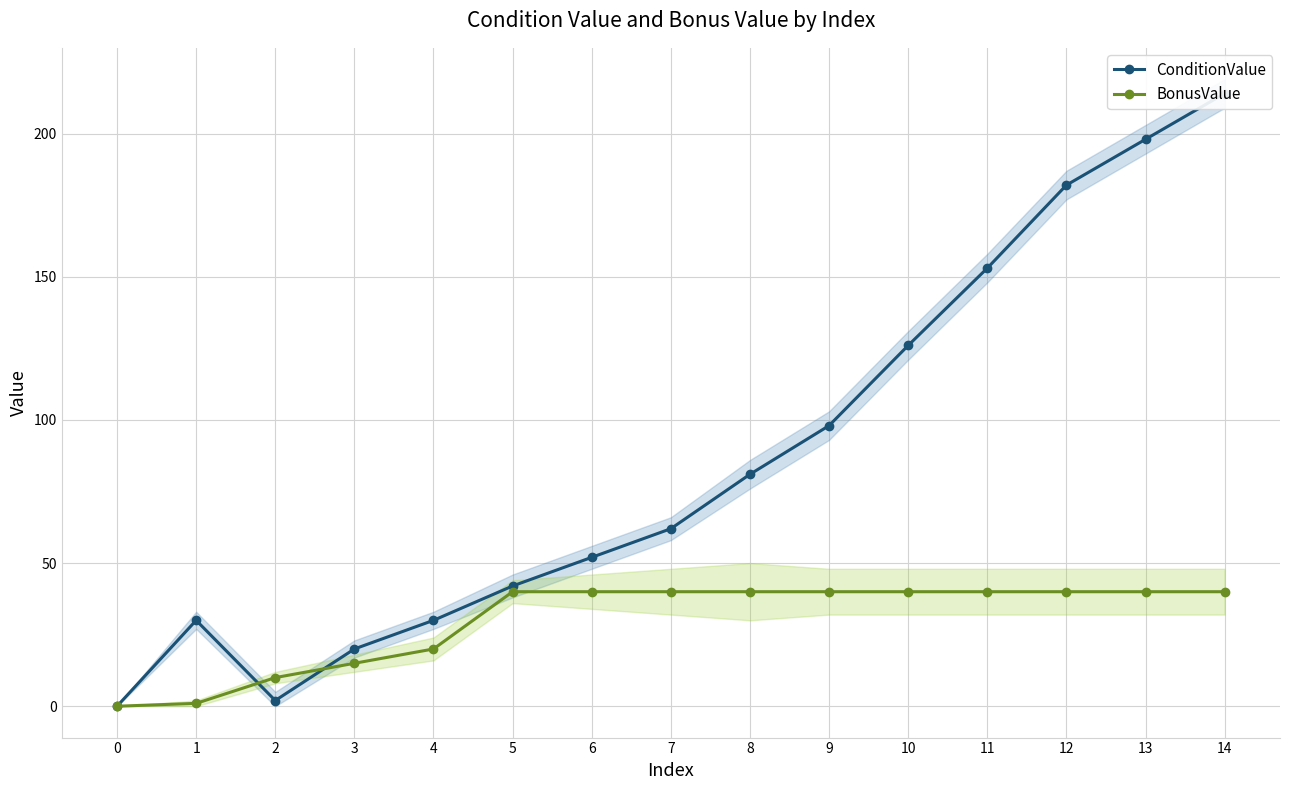

Is it true that ConditionValue equals 30 at 4?

True